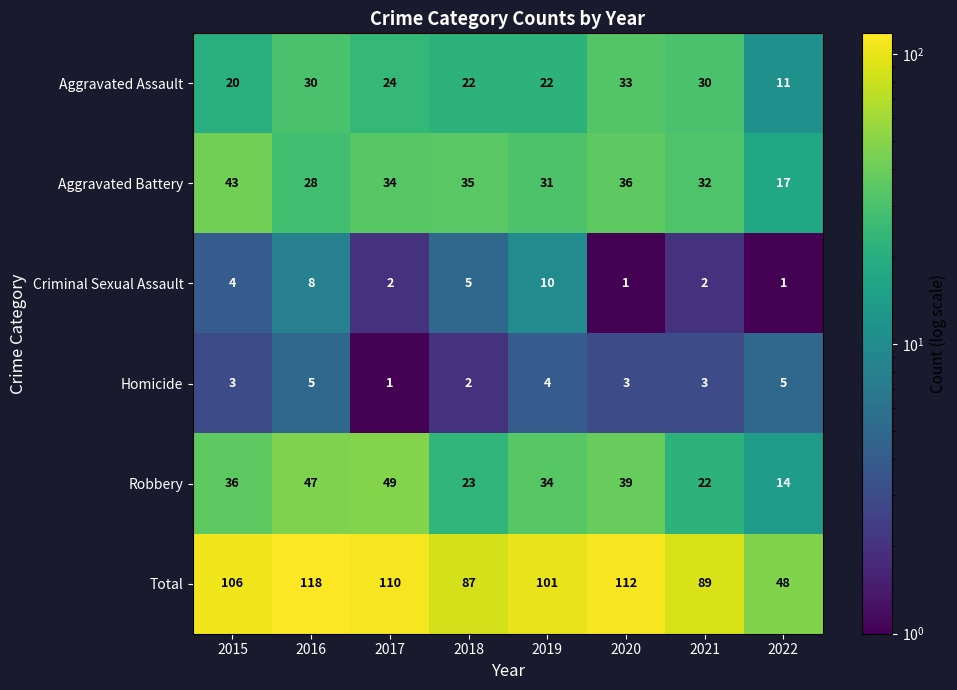

What is the difference between the highest and lowest values at 2020?

111